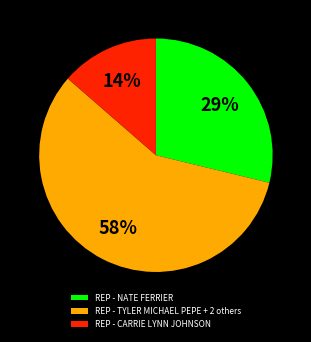

Is there a majority slice in this chart?

Yes